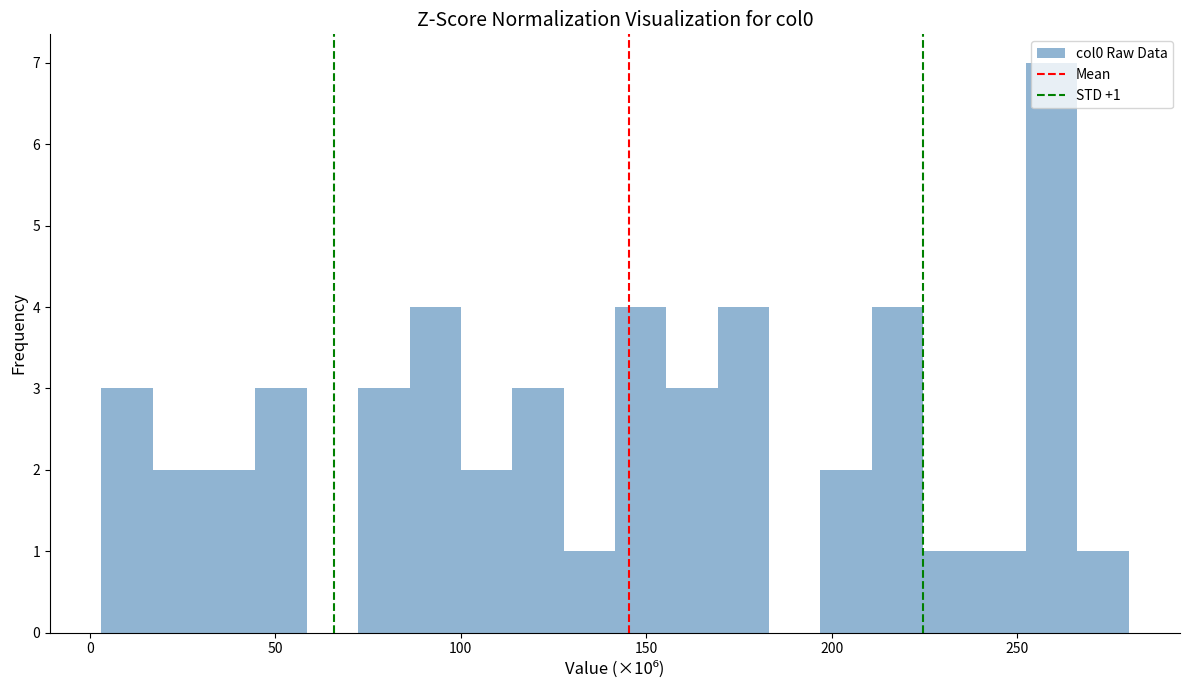

Read against the x-axis, roughly where is the centre of the tallest bar?

260